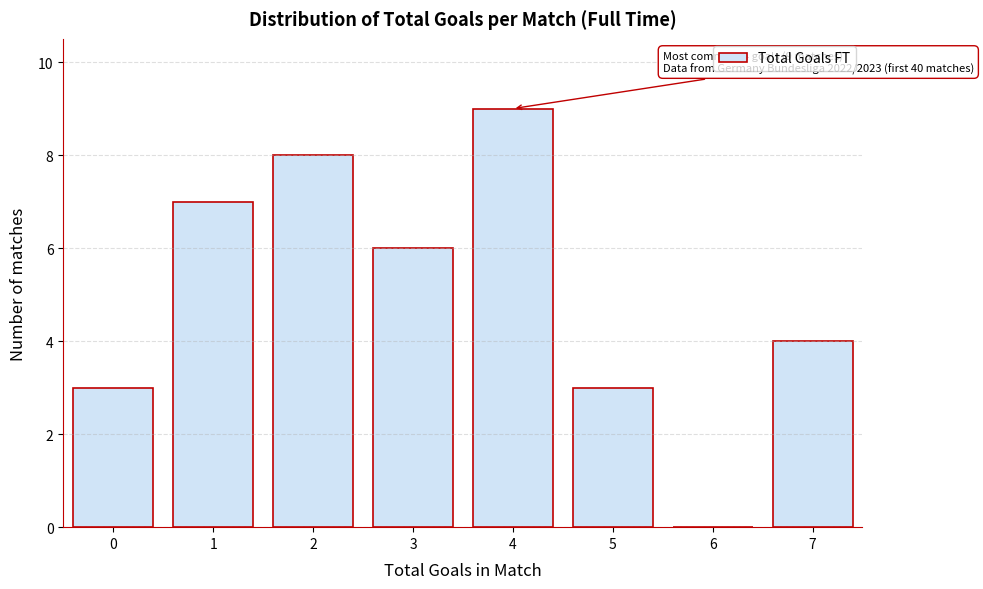

Reading left to right, what are all the values shown in this chart?

0=3	1=7	2=8	3=6	4=9	5=3	6=0	7=4